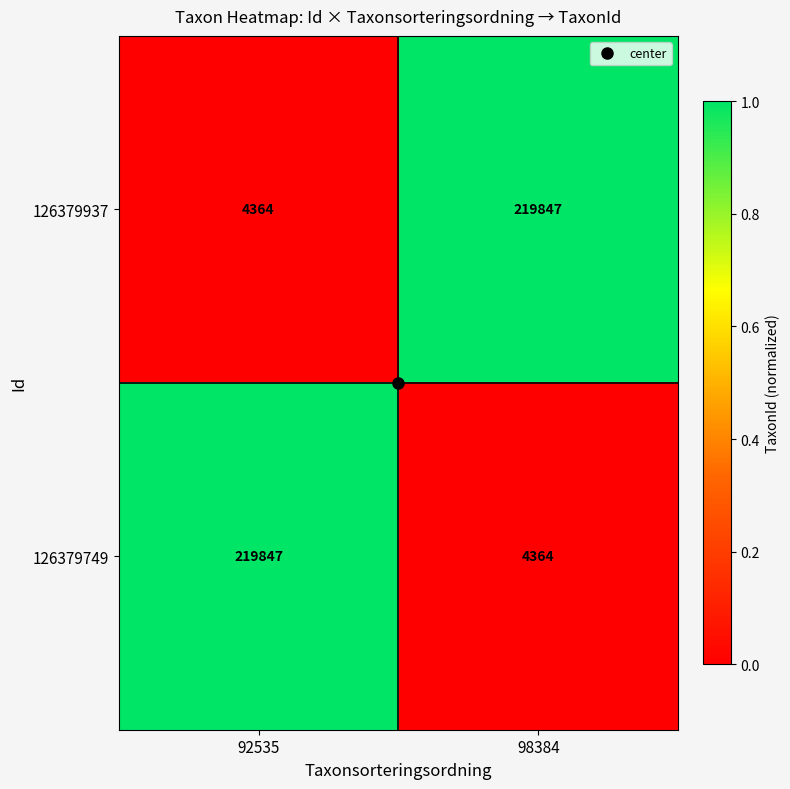

What is the average value of the 126379937 series?

112106